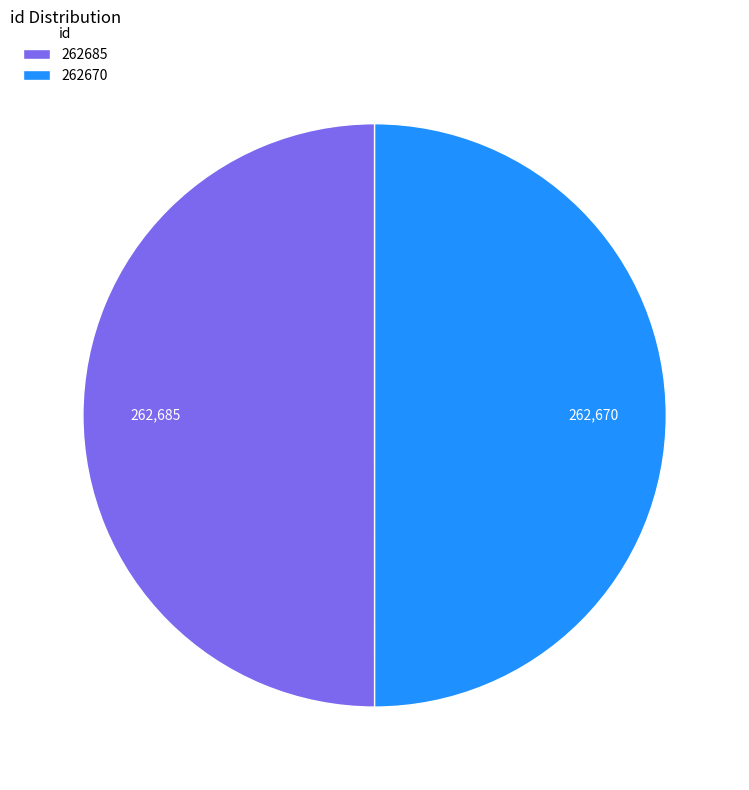

Do 262685 and 262670 together represent more than half of the pie?

Yes